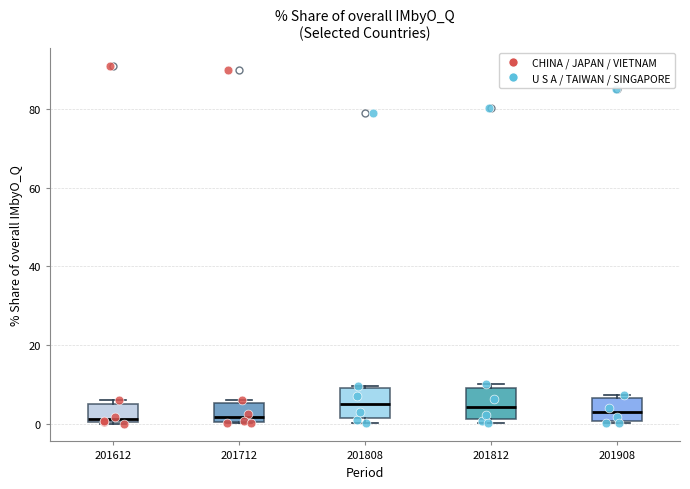

Reading left to right, read every box against the y-axis: the position of its median line, the range the box covers, and the ends of its whiskers. The values are not printed on the chart, so give them approximately, as read against the axis.

201612: median 2, box 0 to 4, whiskers 0 to 6
201712: median 2, box 0 to 6, whiskers 0 to 6 (just above the box's upper edge)
201808: median 6, box 2 to 10, whiskers 0 to 10 (just above the box's upper edge)
201812: median 4, box 2 to 10, whiskers 0 to 10 (just above the box's upper edge)
201908: median 2, box 0 to 6, whiskers 0 to 8